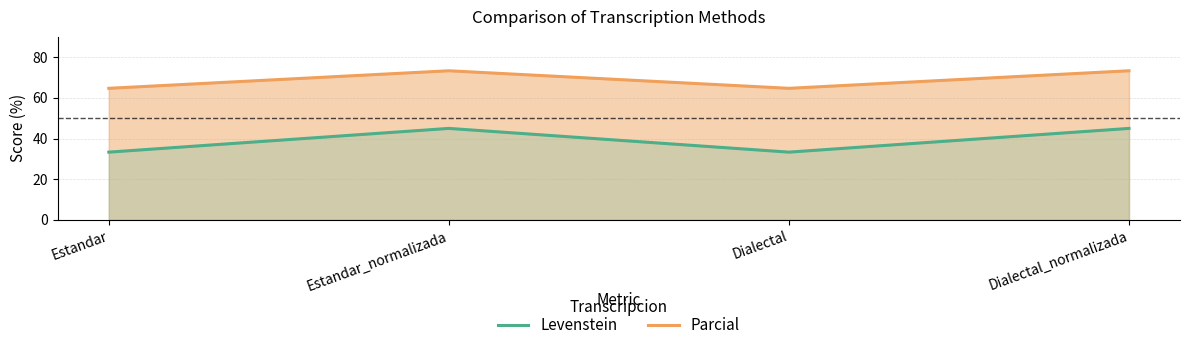

What is the difference between the Parcial values at Estandar and Dialectal_normalizada?

8.6